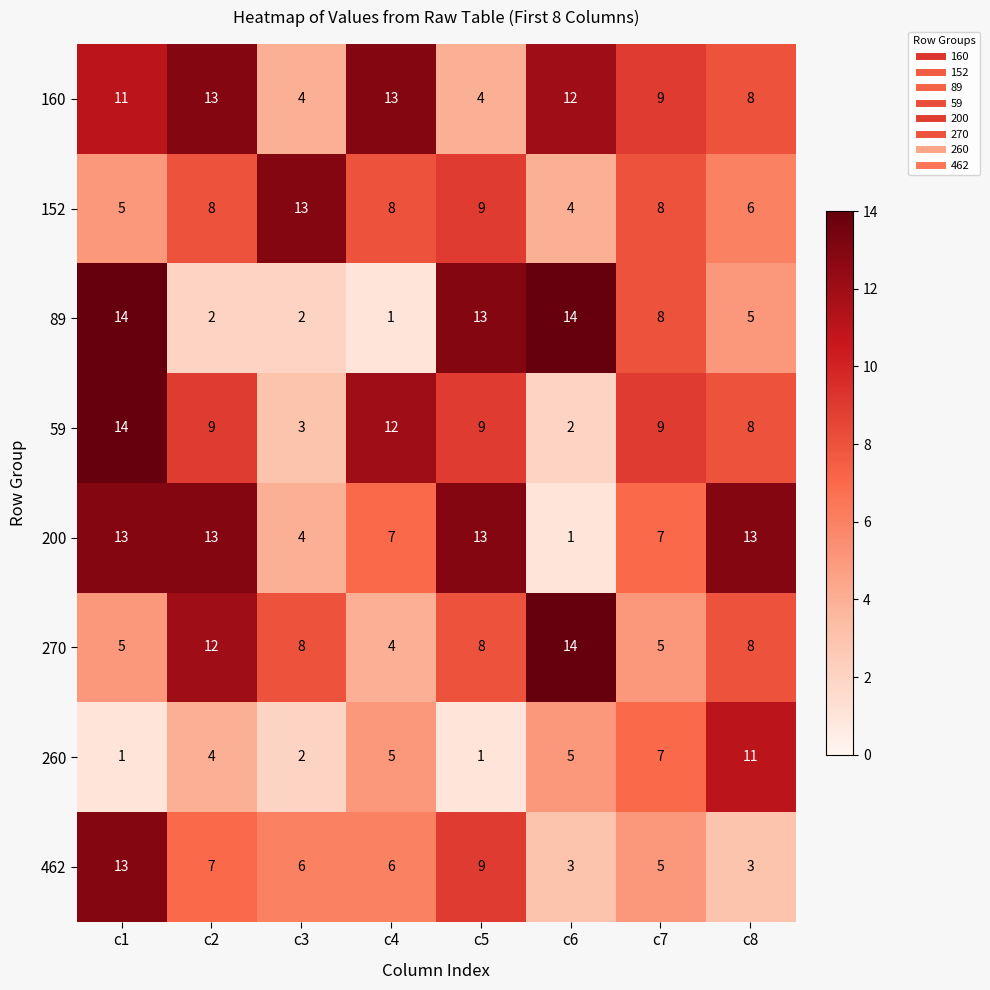

Is it true that 59 equals 5 at c8?

False